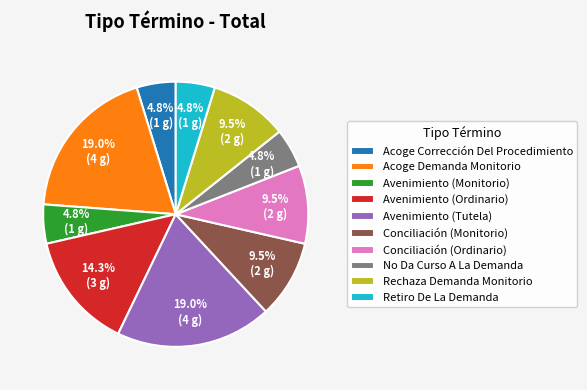

Count the number of slices in the pie.

10